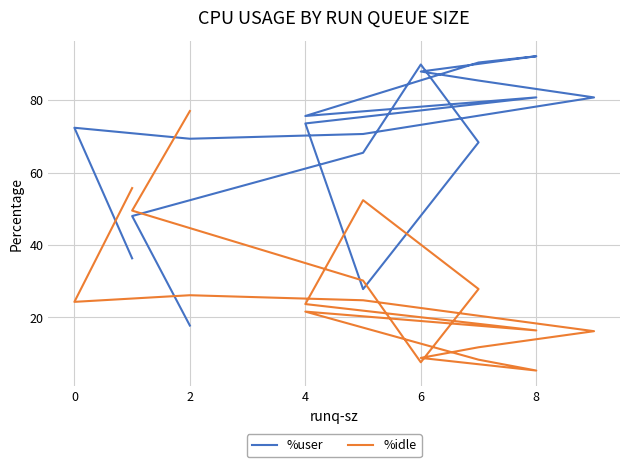

How many interior local peaks does the %user series have?

4